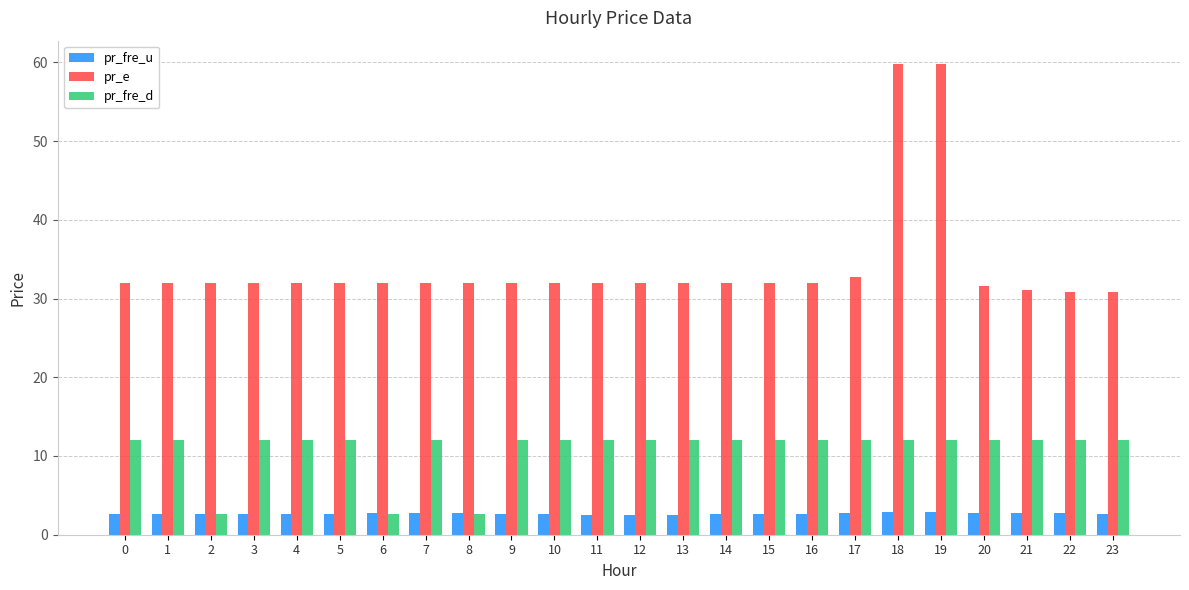

Rank the series at 3 from lowest to highest value.

pr_fre_u, pr_fre_d, pr_e